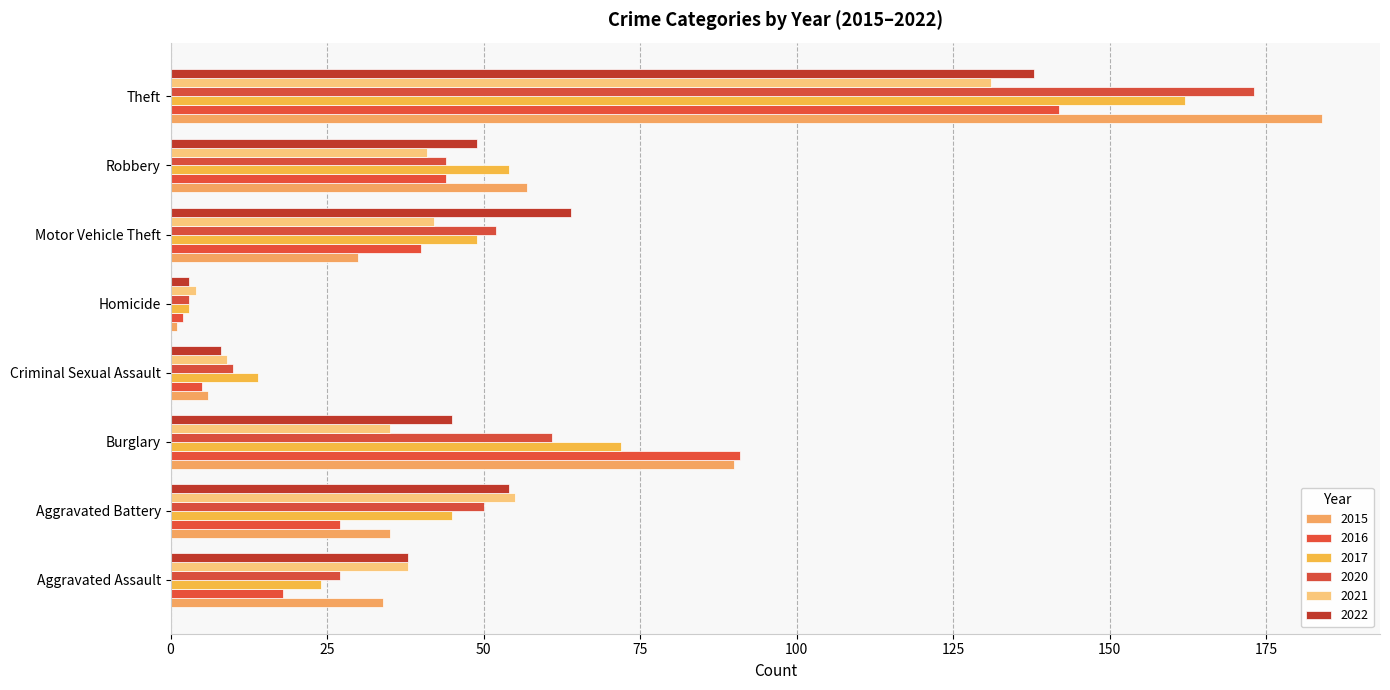

How many distinct data groups are displayed?

6